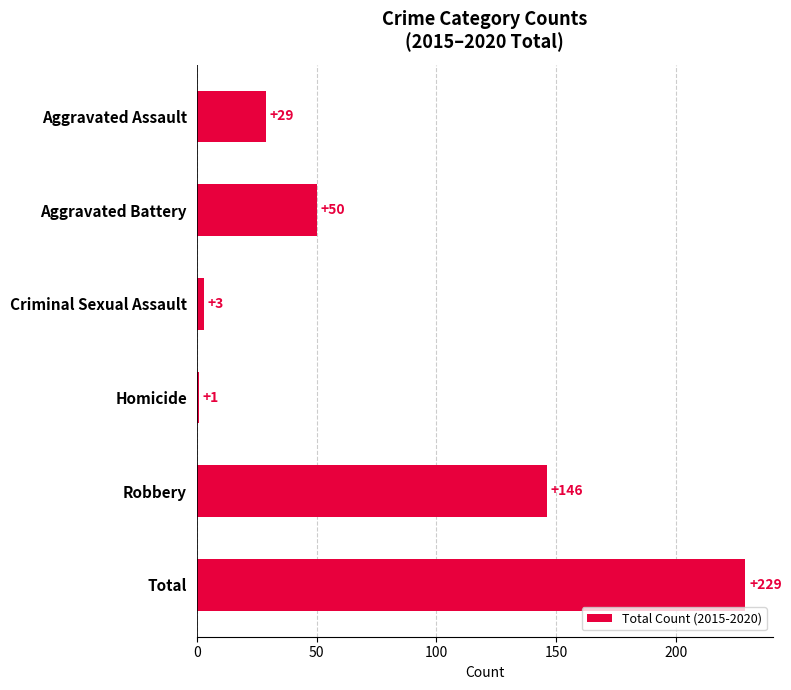

The value at Aggravated Battery is 20. True or false?

False